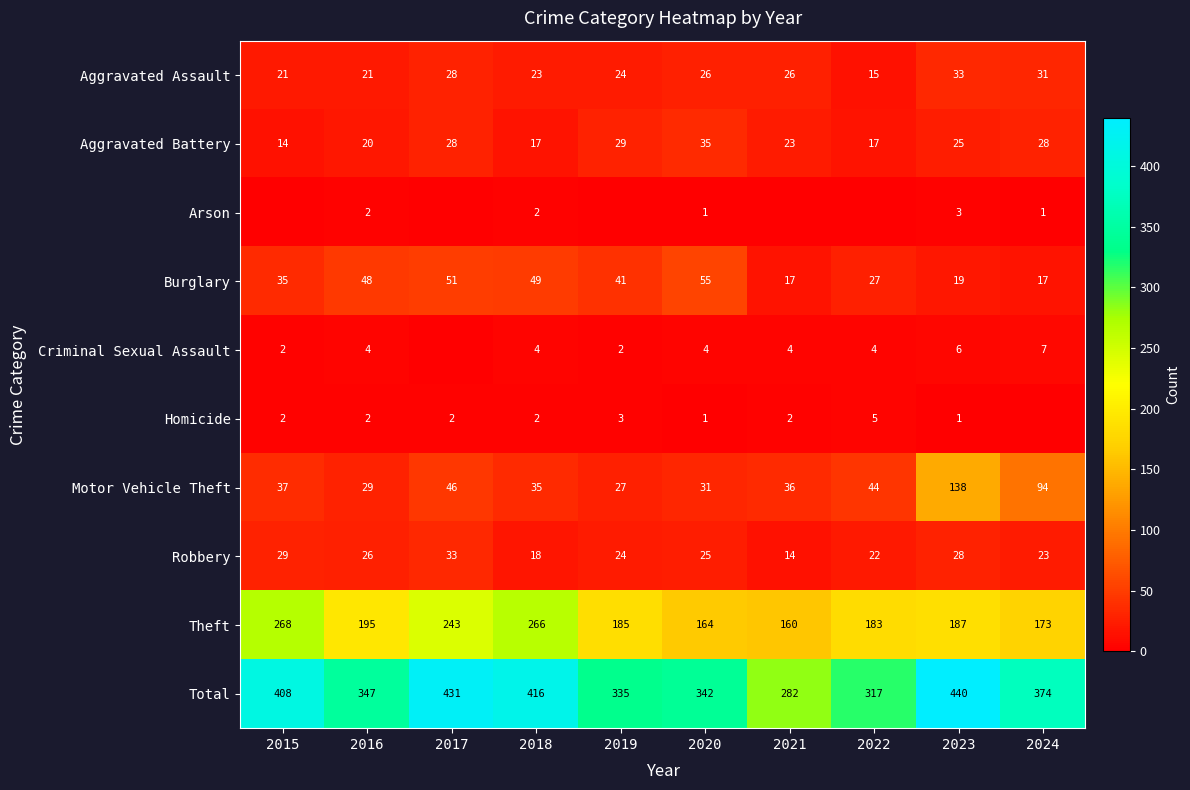

What value does the Robbery series have at 2018, to the nearest 10?

20